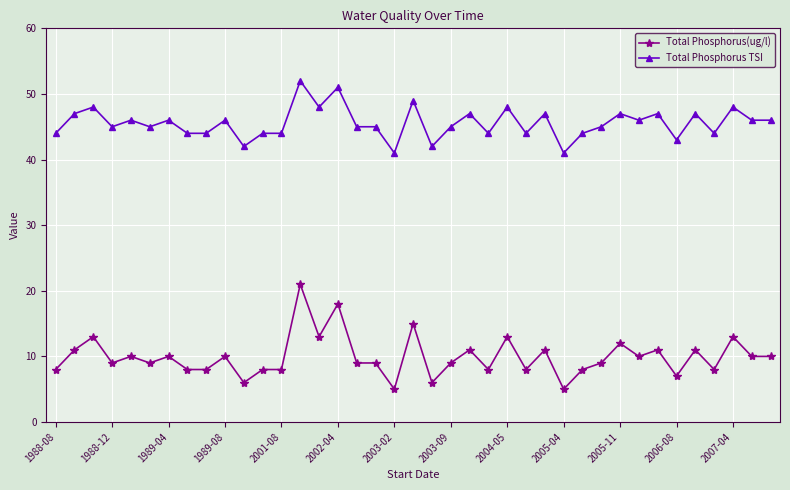

What is the sum of all Total Phosphorus TSI values?

1777